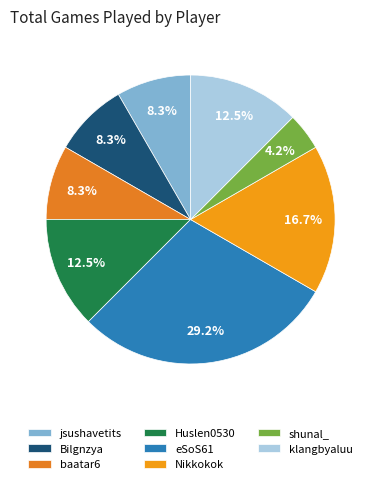

How much of the chart is everything except baatar6?

91.7%